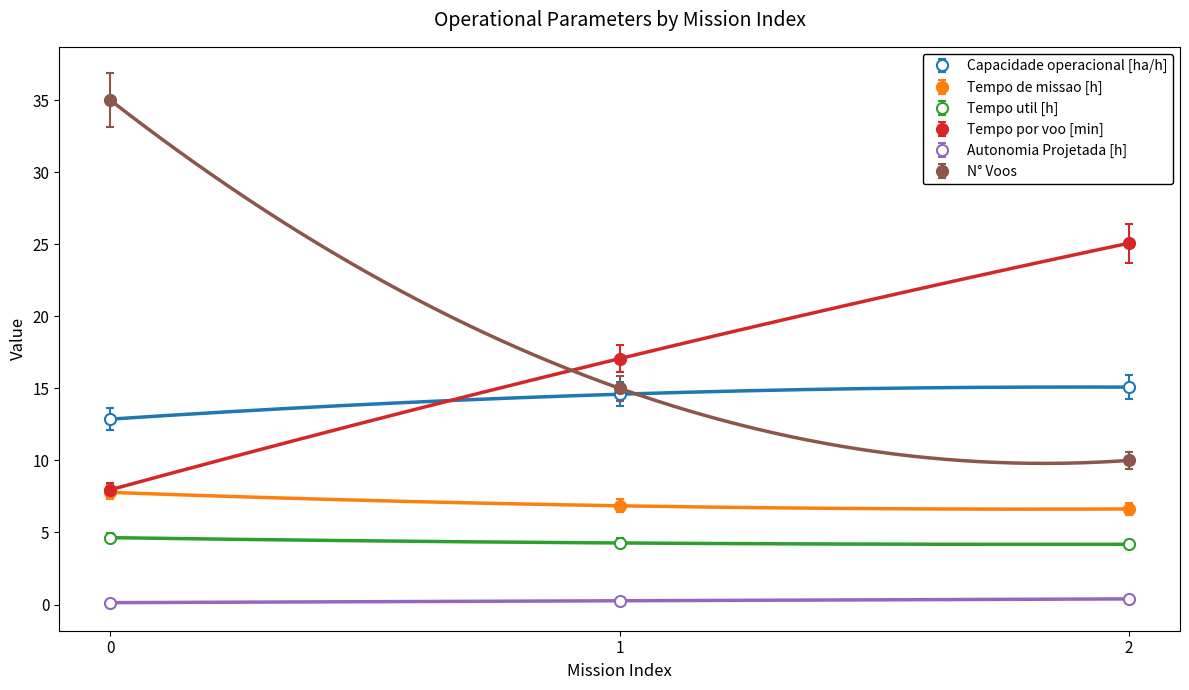

Which series has the largest total across all categories?

N° Voos